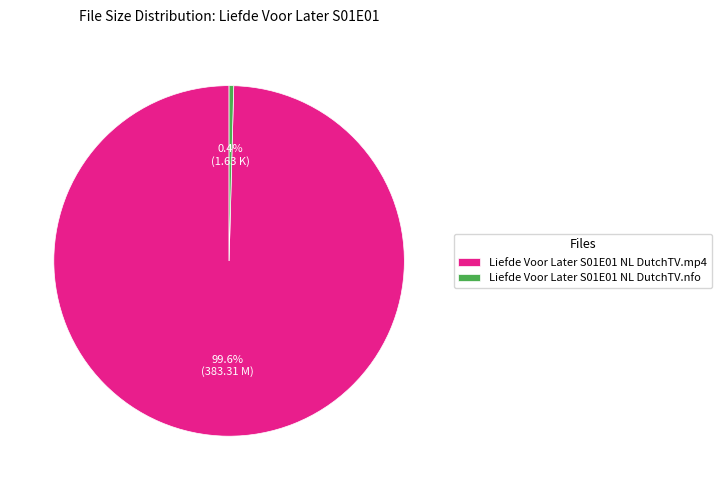

How many segments does this pie chart have?

2